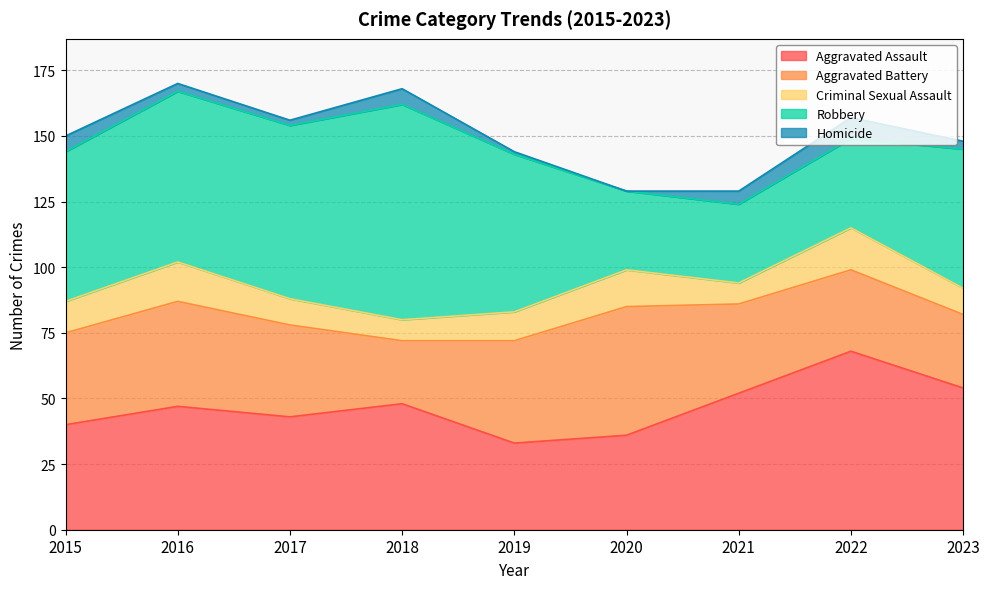

How many times do Robbery and Aggravated Assault cross each other?

1